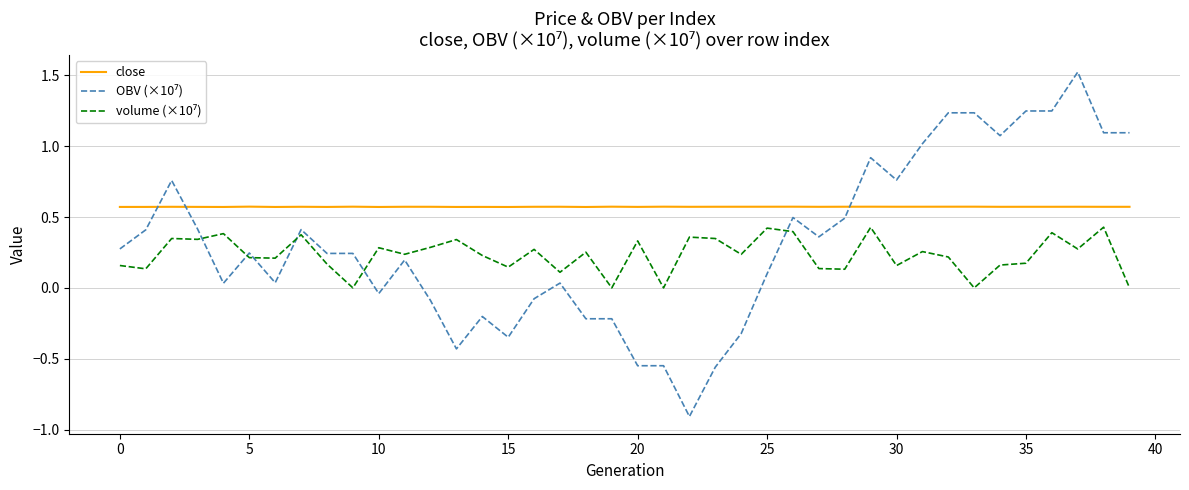

Which series has the largest total across all categories?

close